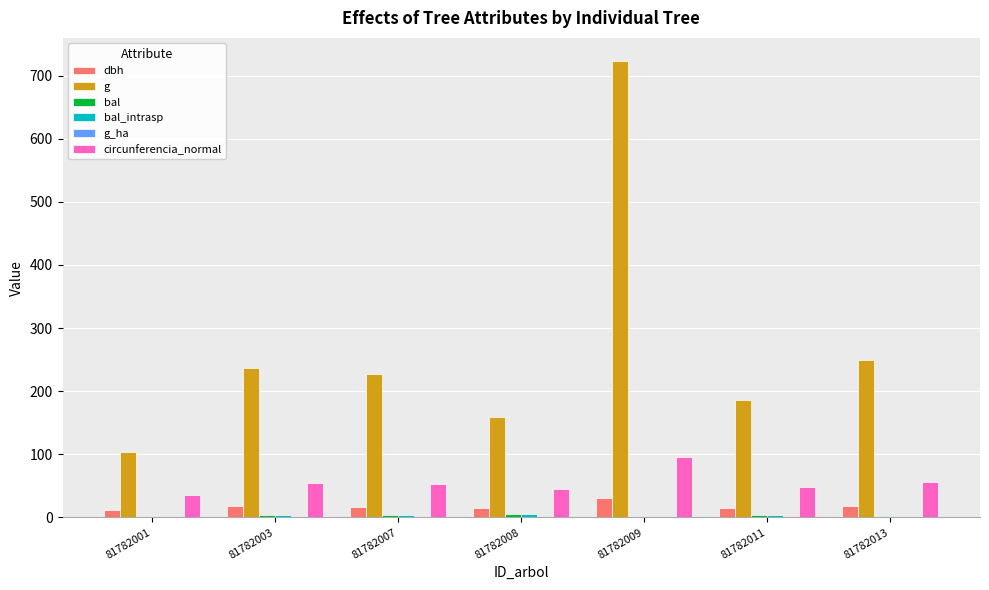

At which category is the sum across all series the highest?

81782009